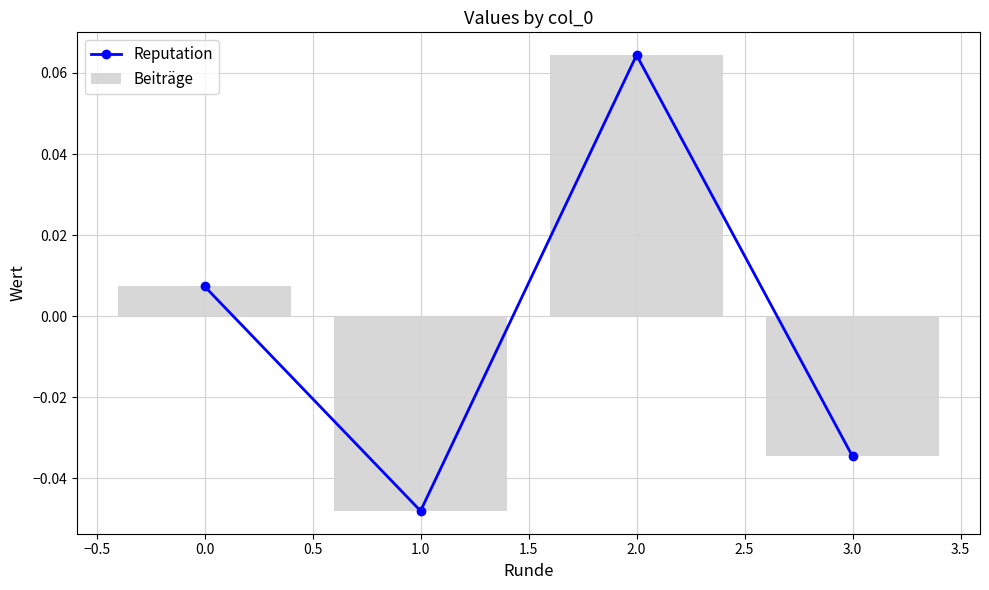

The value of Beiträge at 1.0 is -0.1. True or false?

False